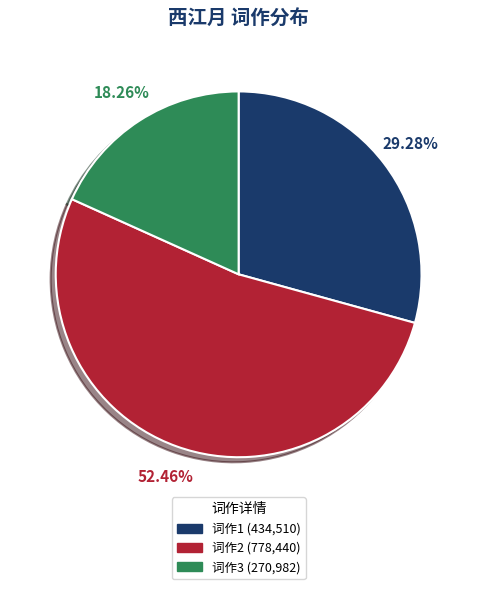

Is there a majority slice in this chart?

Yes